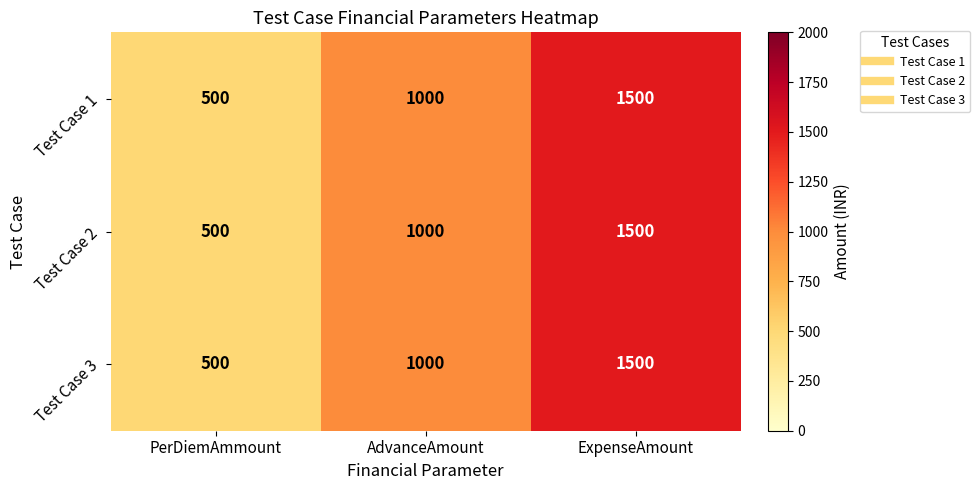

What is the total value across all series at PerDiemAmmount?

1500